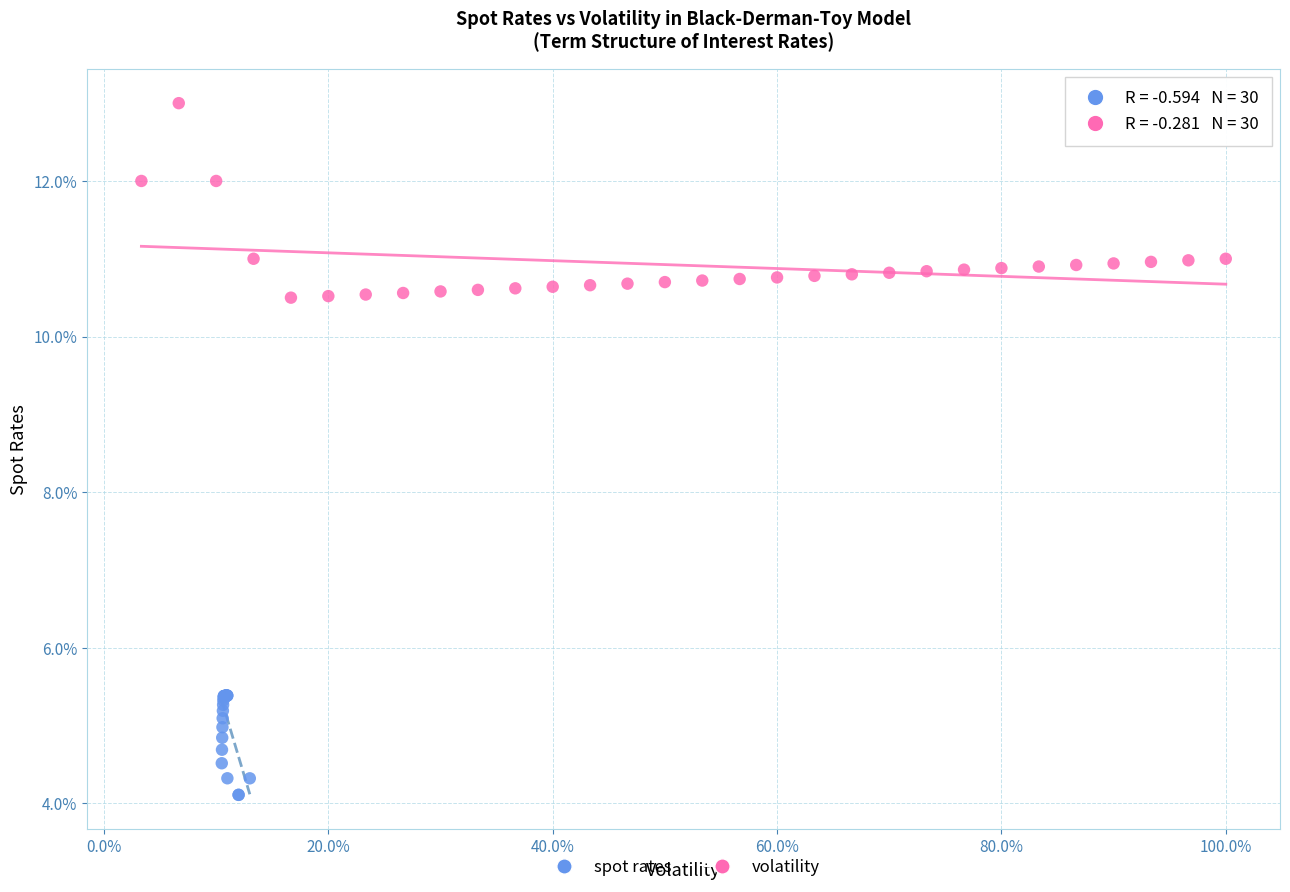

What are all the series names shown in the legend?

spot rates, volatility